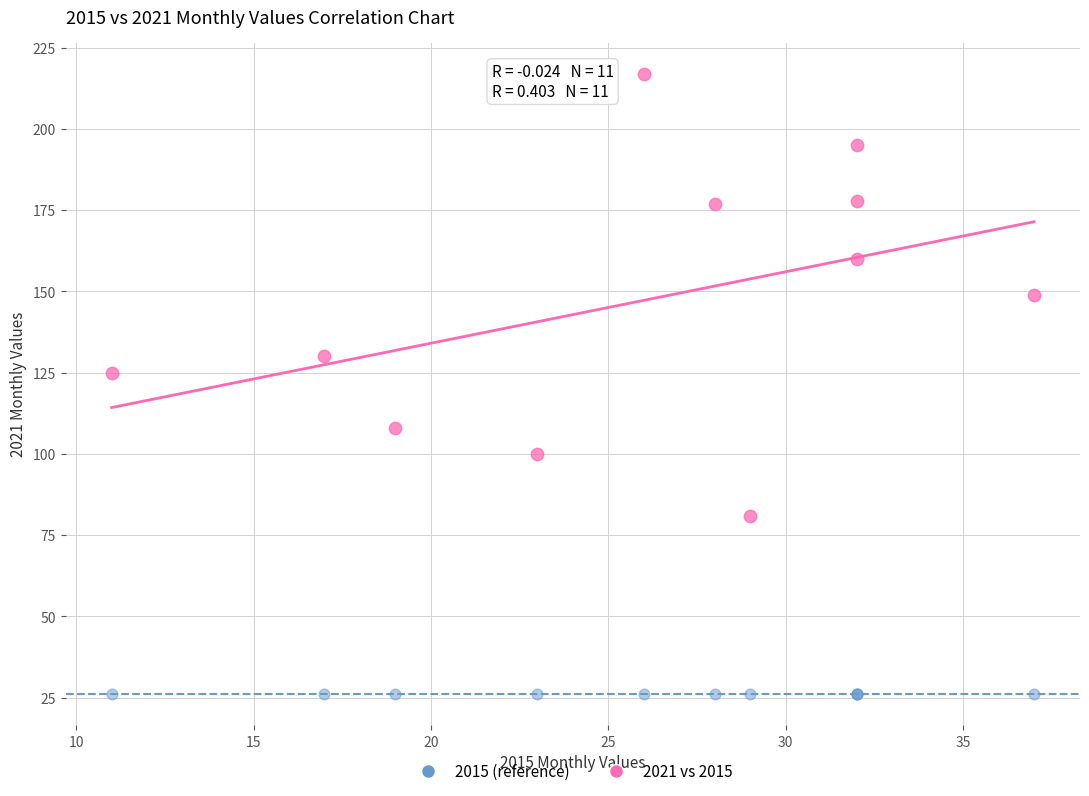

Across all series, what Y value is closest to 121?

125